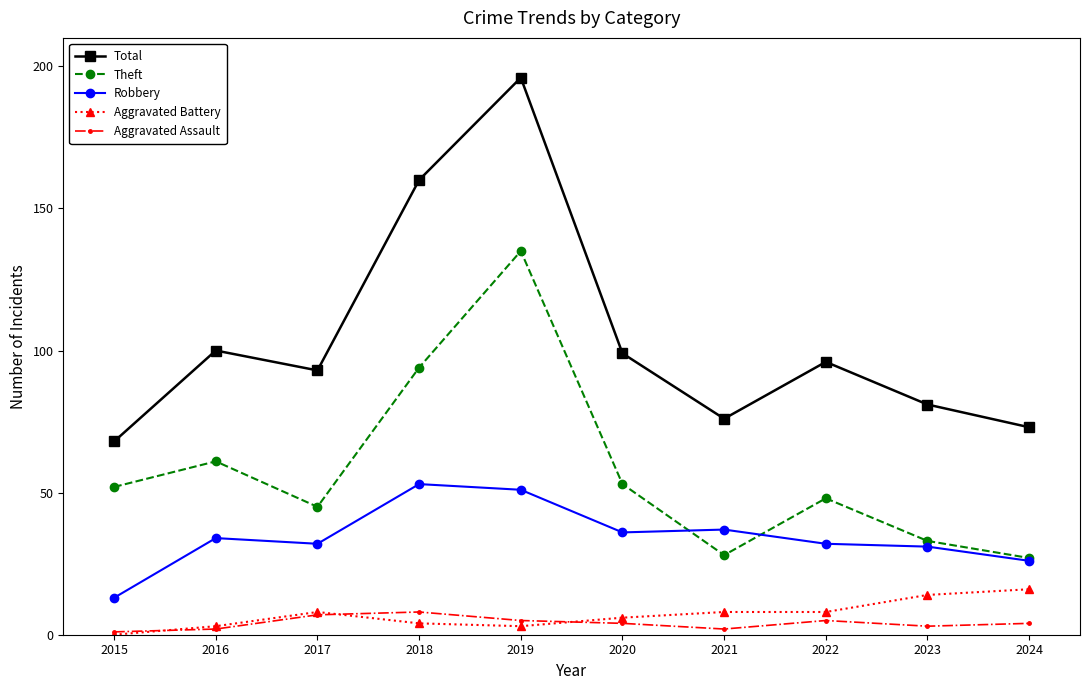

Which series has the widest spread of values?

Total